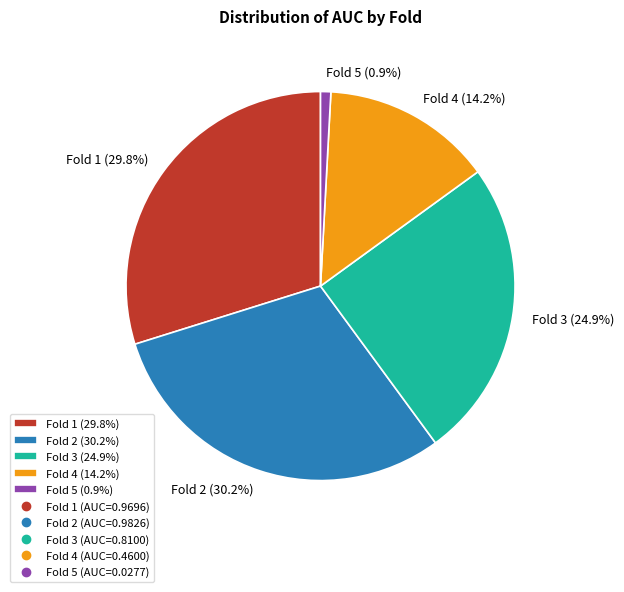

Is it true that Fold 2 is 22% of the pie?

False